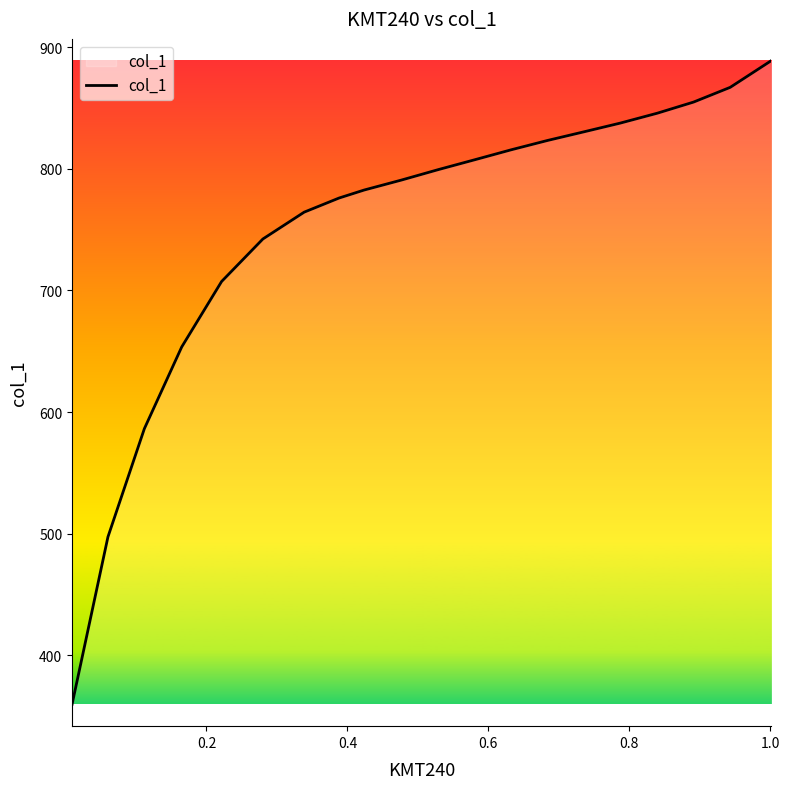

What is the minimum value shown in the chart?

359.7